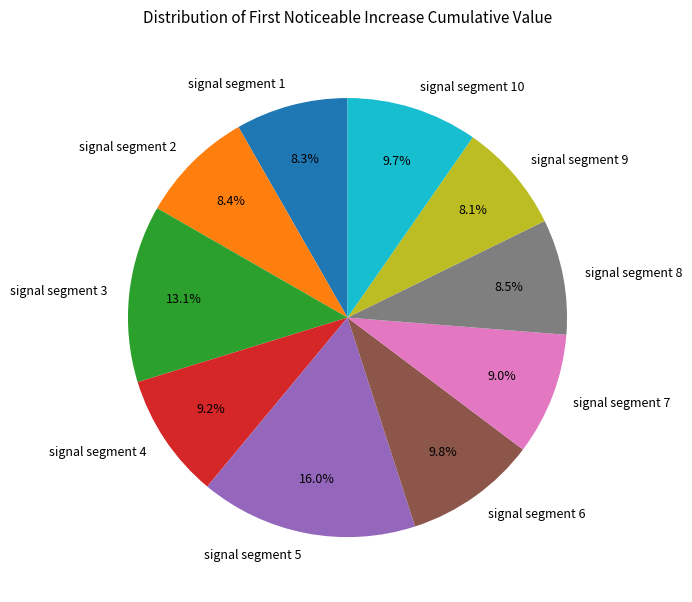

Which has a higher value, signal segment 5 or signal segment 7?

signal segment 5